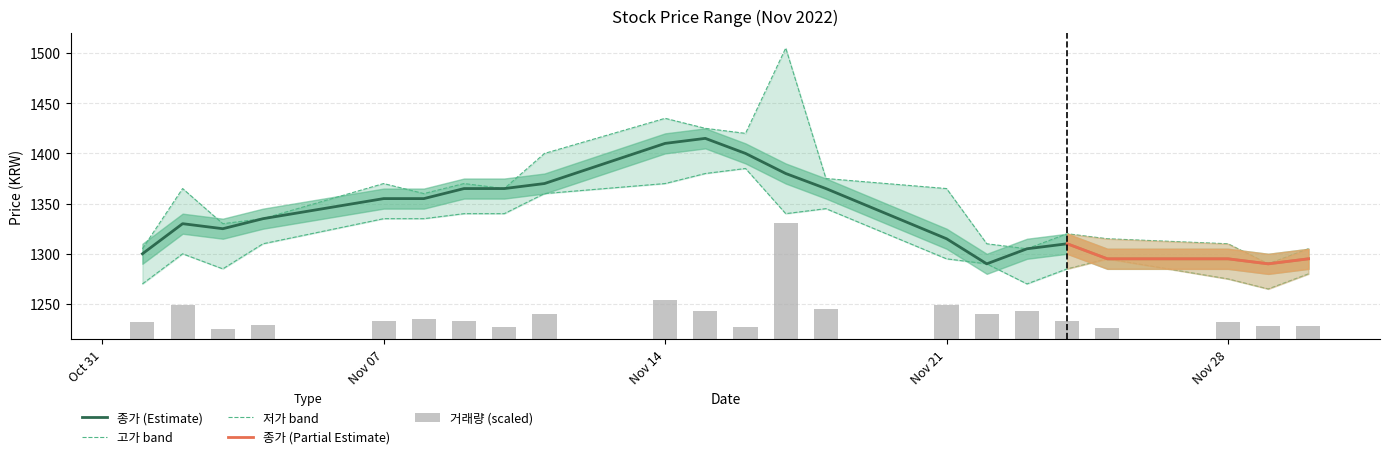

The 종가 (Estimate) series shows 1410 at Nov 14. True or false?

True